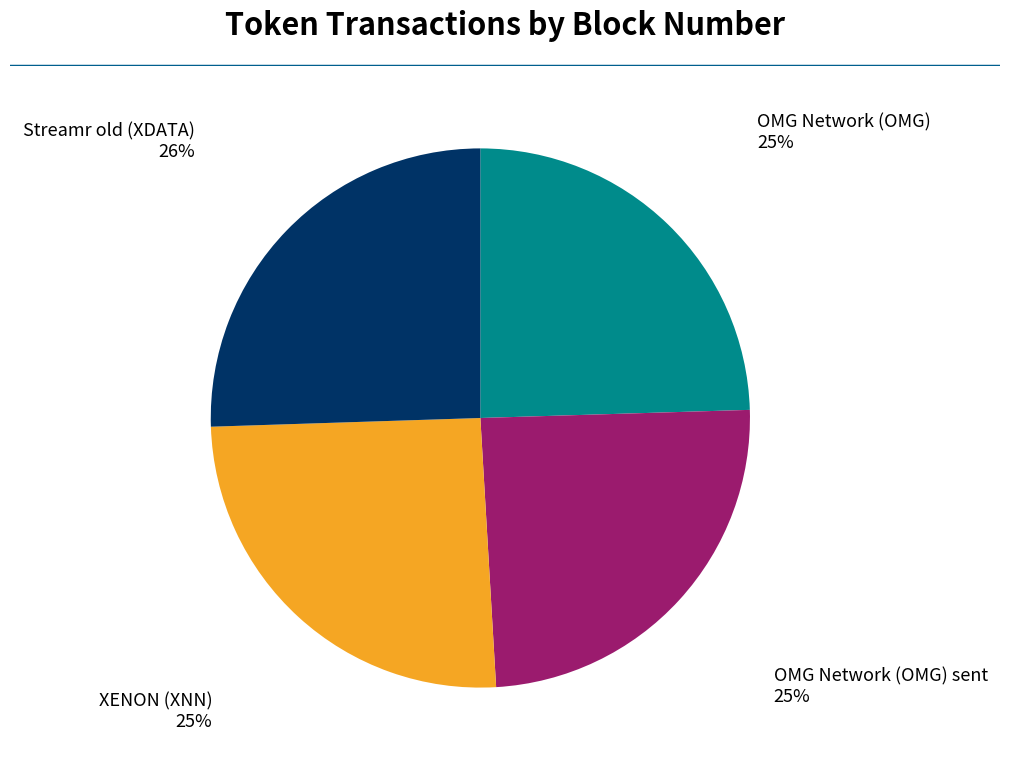

To the nearest percent, what is the difference between the largest and smallest slice percentages?

1%